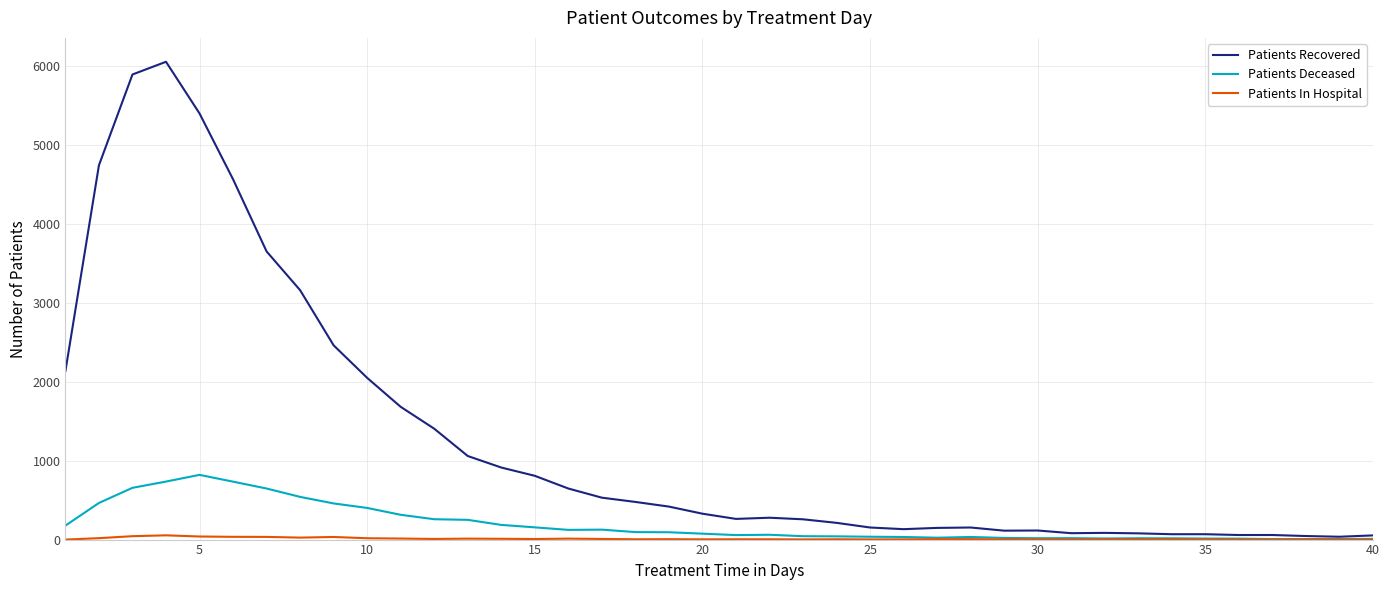

Which series has the widest spread of values?

Patients Recovered